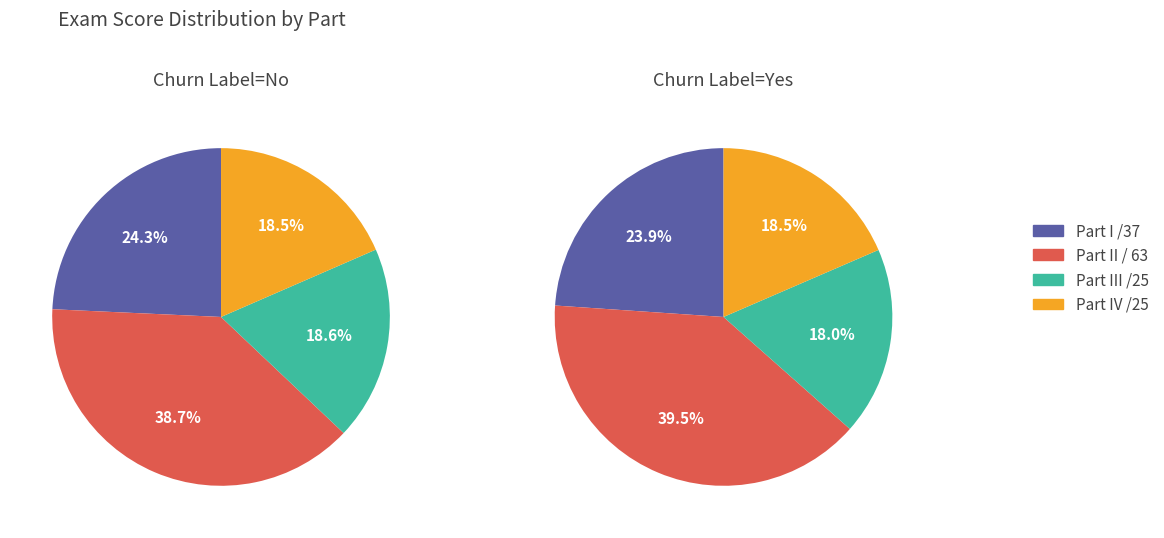

True or false: 14 accounts for 11% of the total.

False